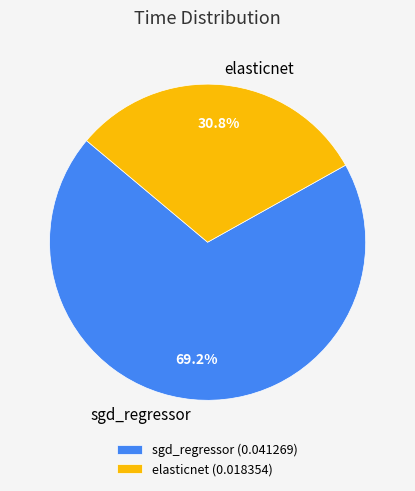

True or false: elasticnet accounts for 31% of the total.

True